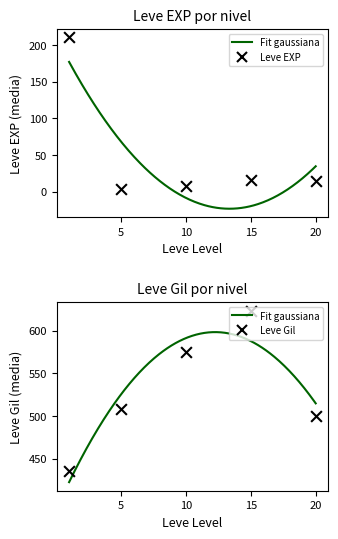

Is the value of Leve Gil at 10 greater than the value of Leve EXP at 10?

Yes